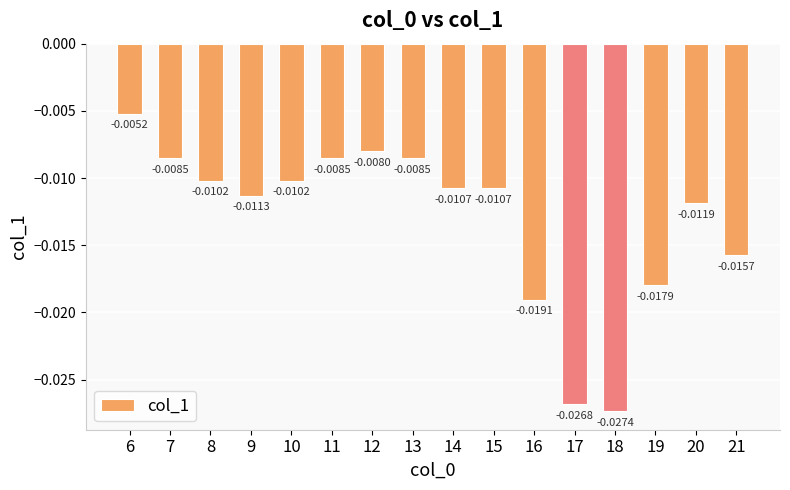

Between 6 and 9, which is larger?

6